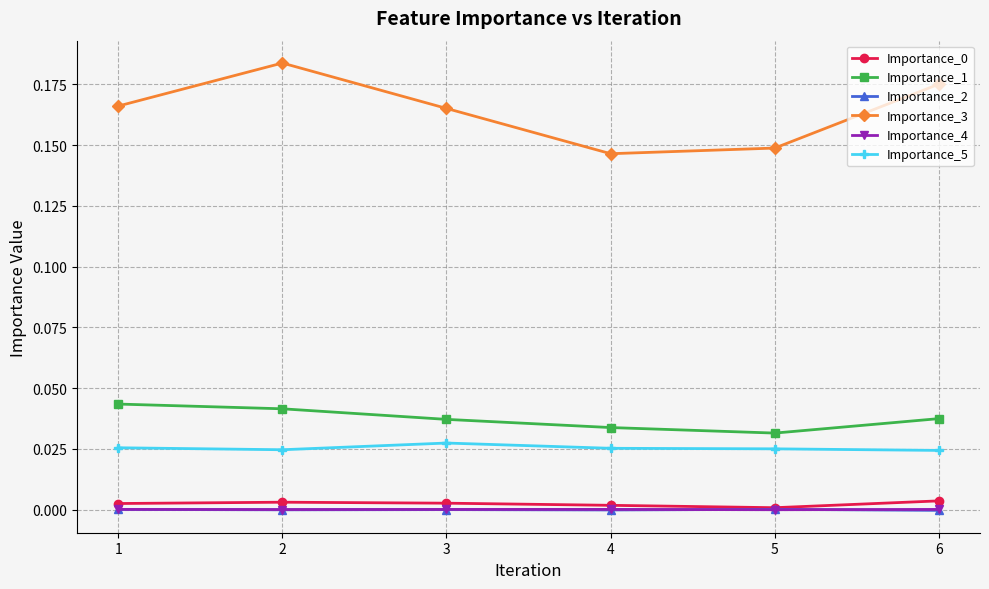

True or false: Importance_5 and Importance_4 intersect in this chart.

False